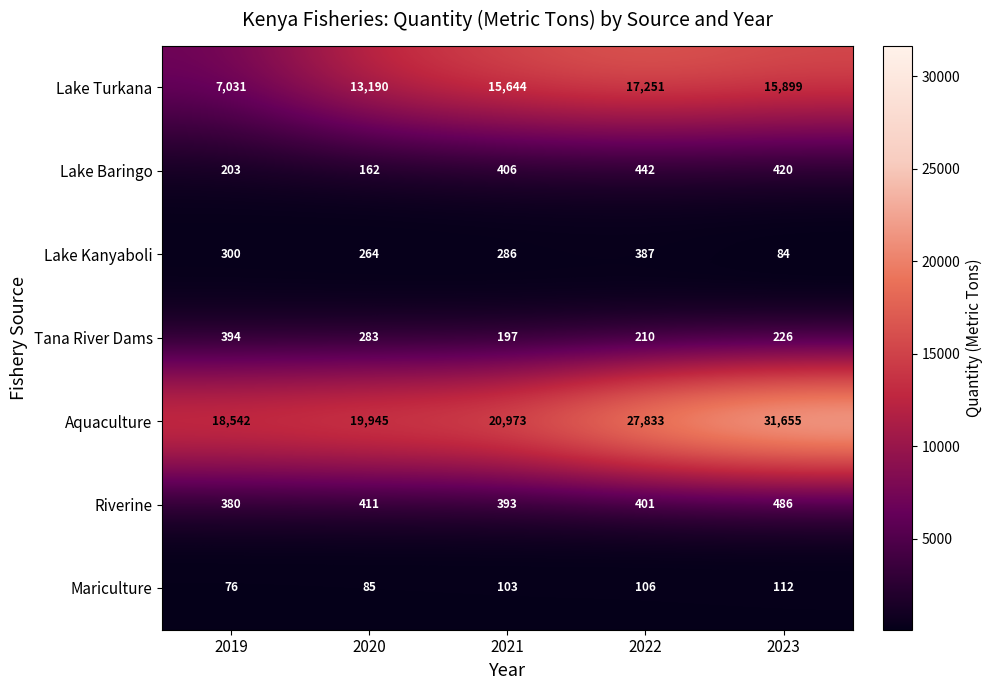

At 2021, list the series in order from largest to smallest.

Aquaculture, Lake Turkana, Lake Baringo, Riverine, Lake Kanyaboli, Tana River Dams, Mariculture